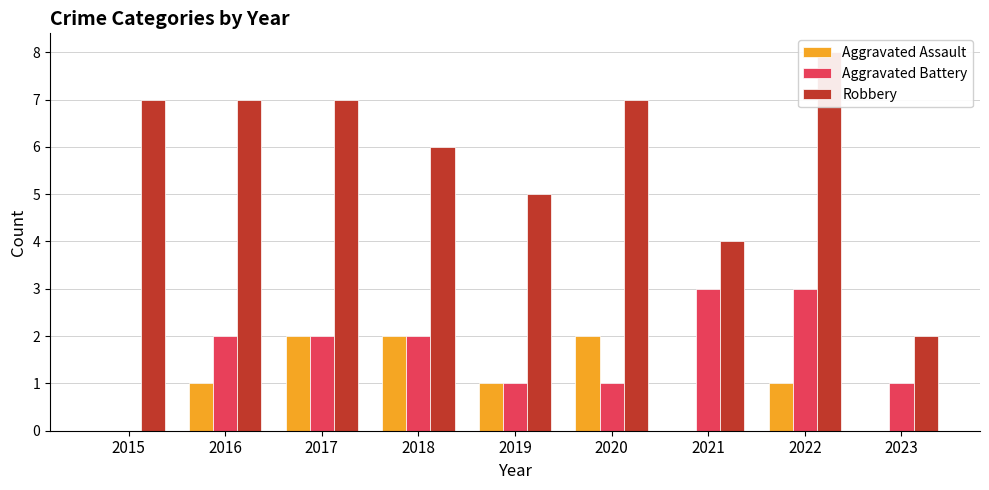

What is the spread (max minus min) of values at 2015?

7